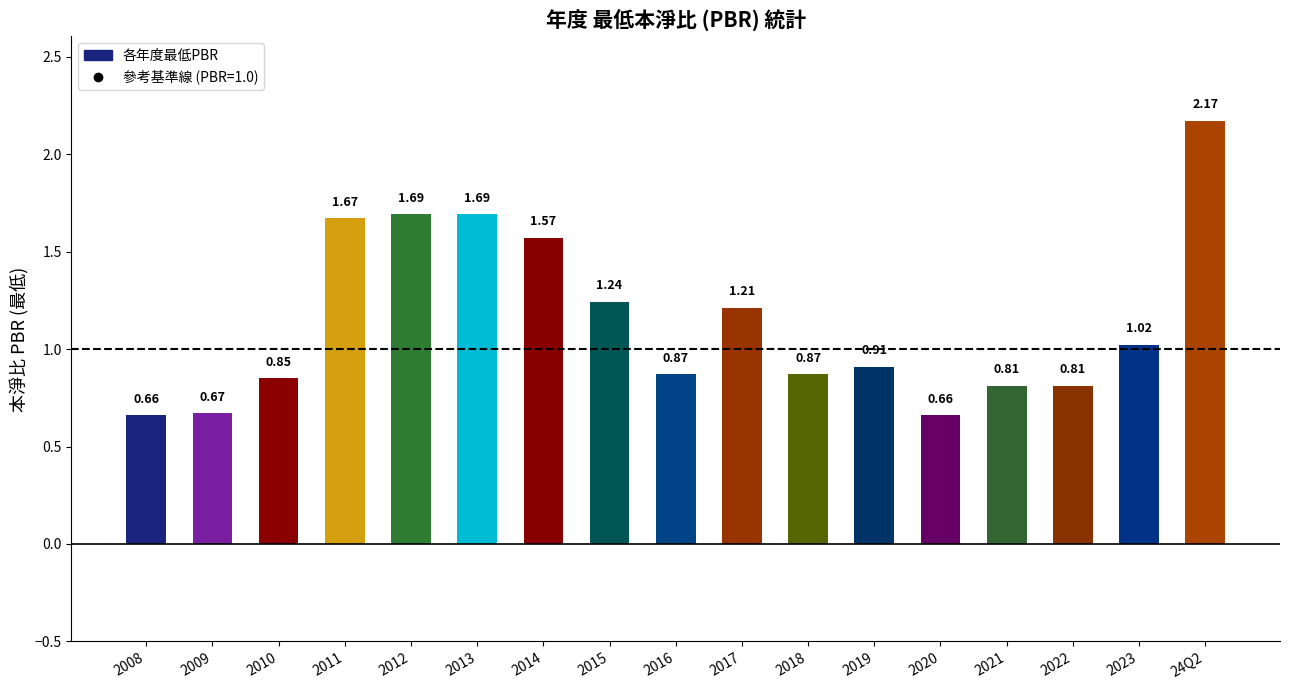

Between 2023 and 2008, which is larger?

2023